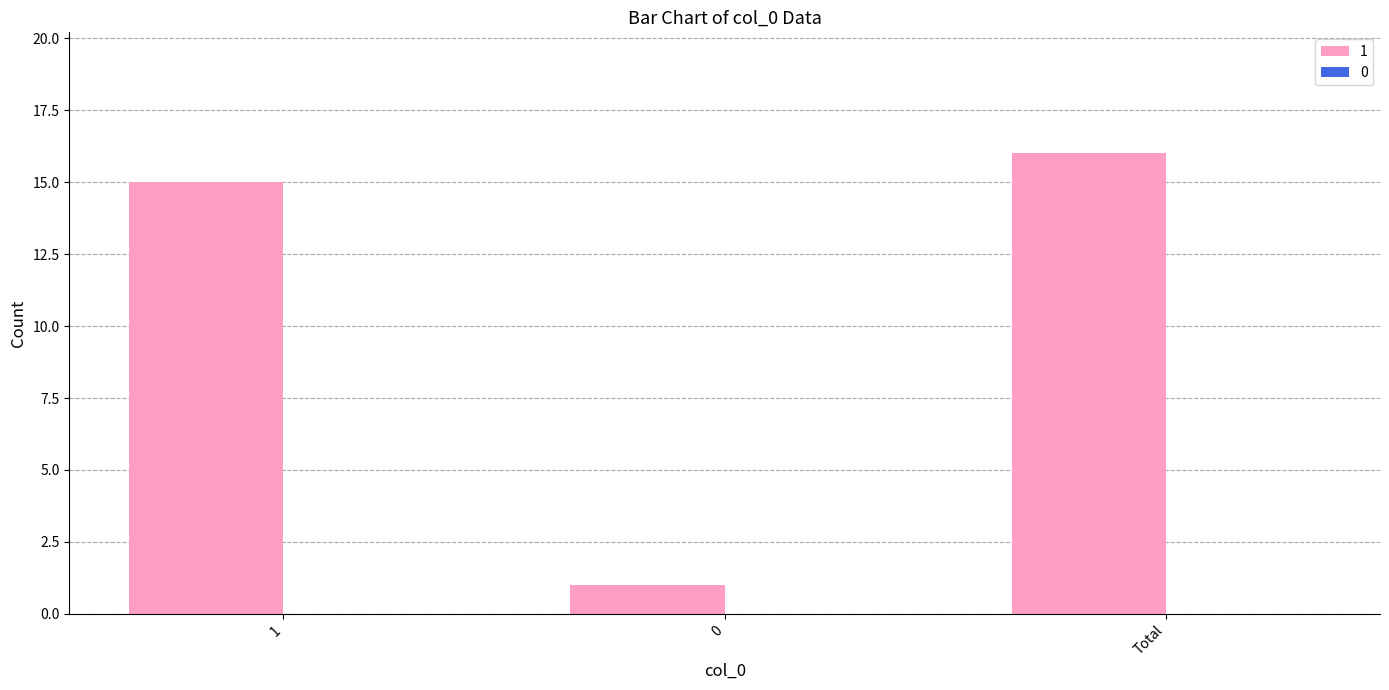

Count the number of data series in this chart.

1